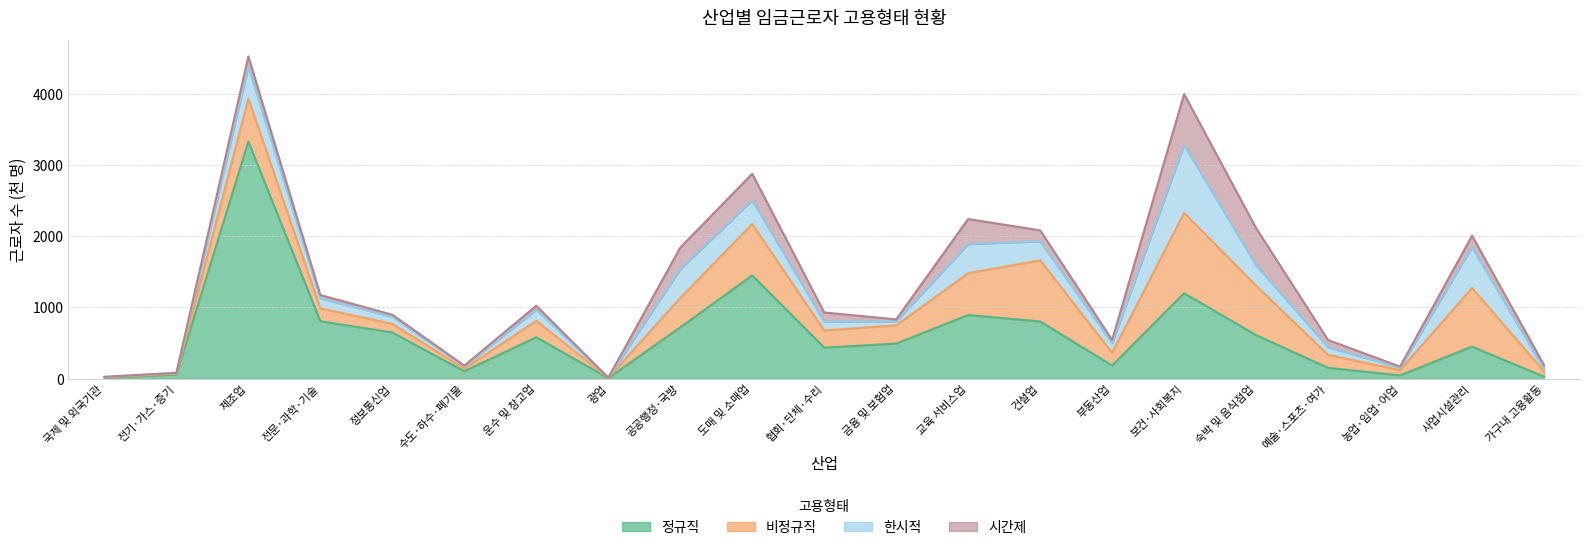

Is it true that 시간제 equals 102 at 17?

True